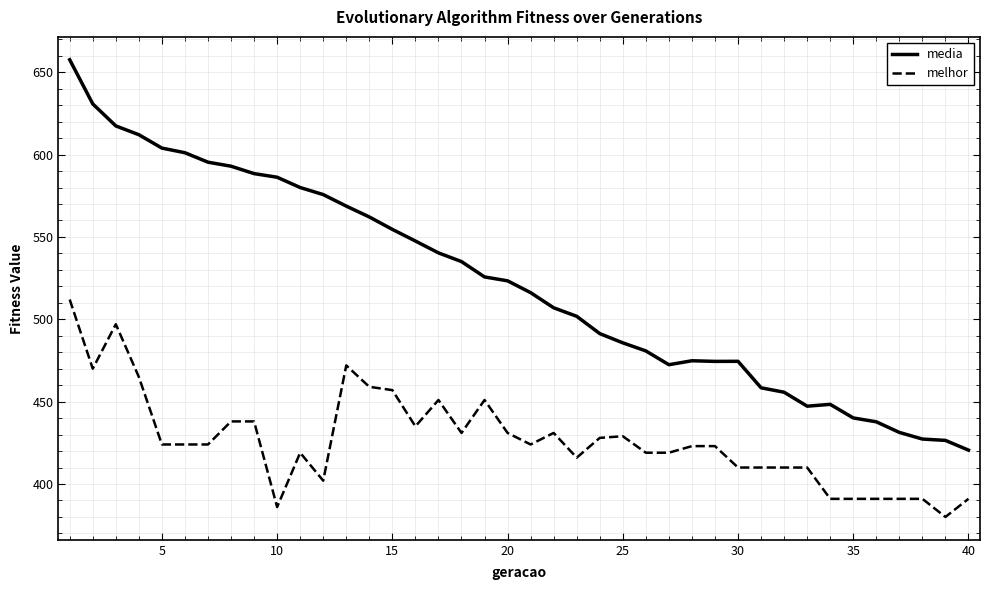

Does the chart display data point markers on the line(s)?

No